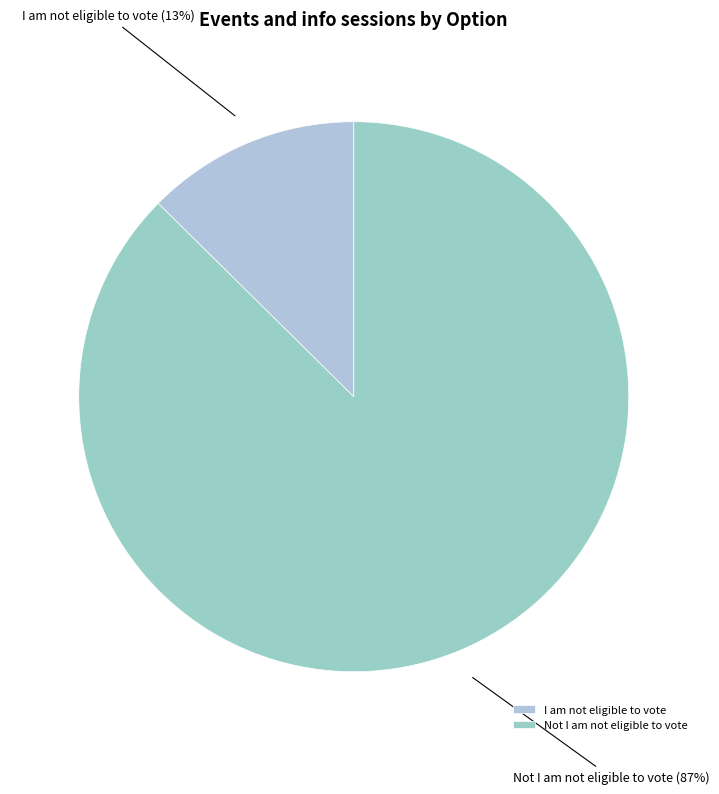

Rank the categories by value from lowest to highest.

I am not eligible to vote, Not I am not eligible to vote